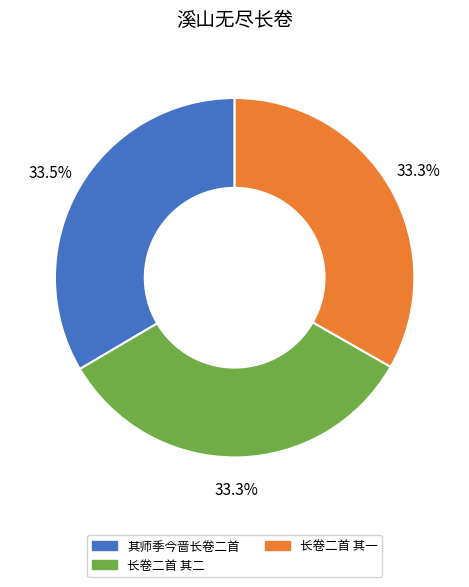

Is there any slice that represents more than half of the pie?

No